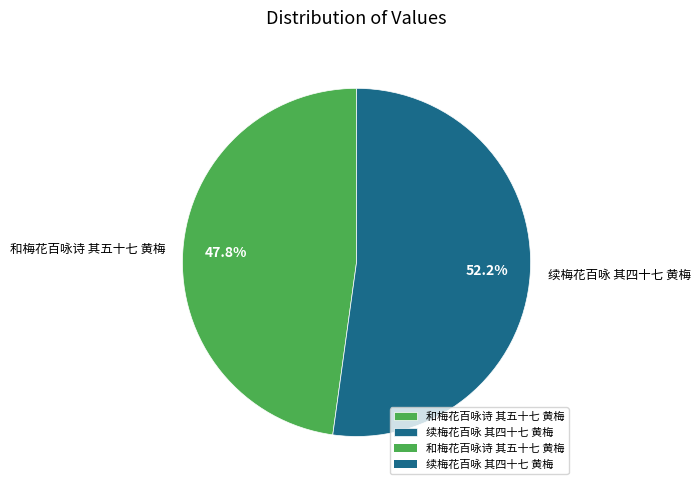

Between 续梅花百咏 其四十七 黄梅 and 和梅花百咏诗 其五十七 黄梅, which is larger?

续梅花百咏 其四十七 黄梅